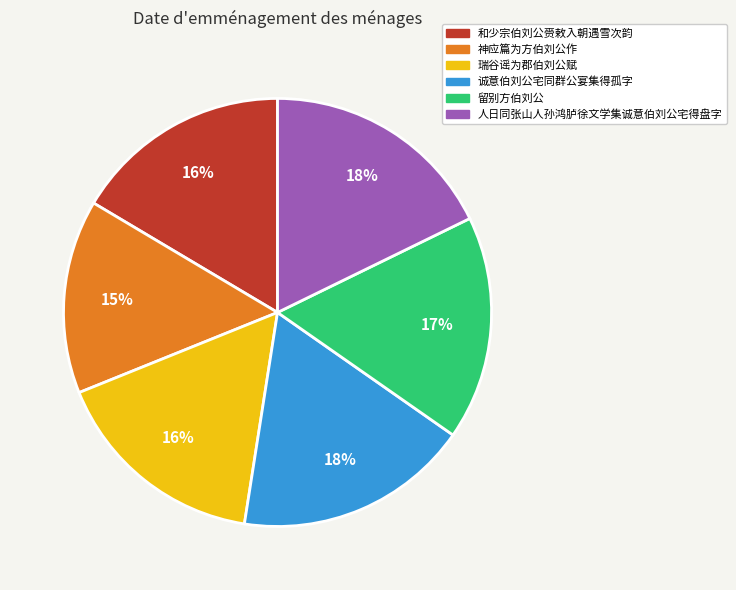

How many slices are in this pie chart?

6